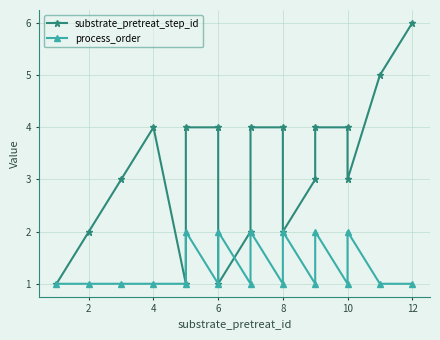

Which series has the largest range (max minus min)?

substrate_pretreat_step_id